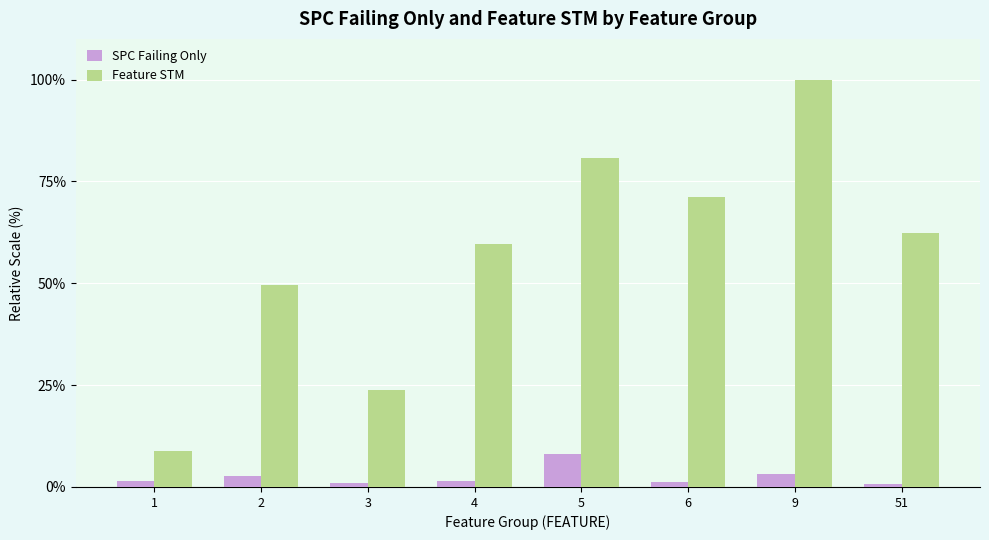

Which series changed the most between 1 and 5?

Feature STM